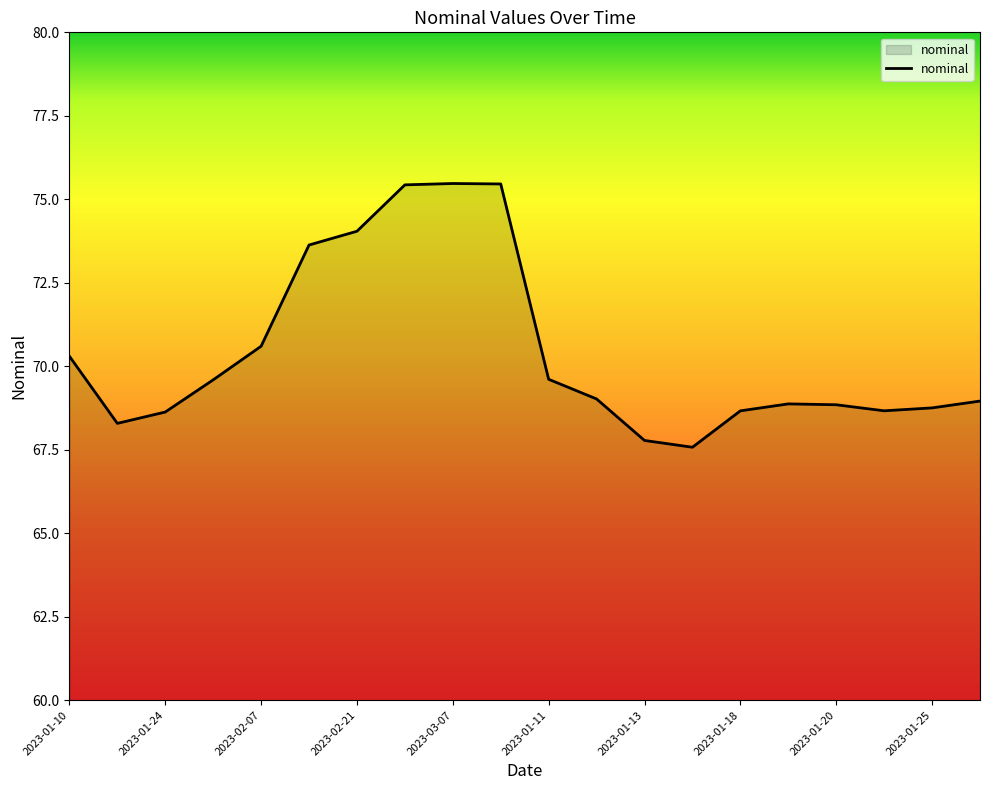

What is the smallest value displayed?

67.6